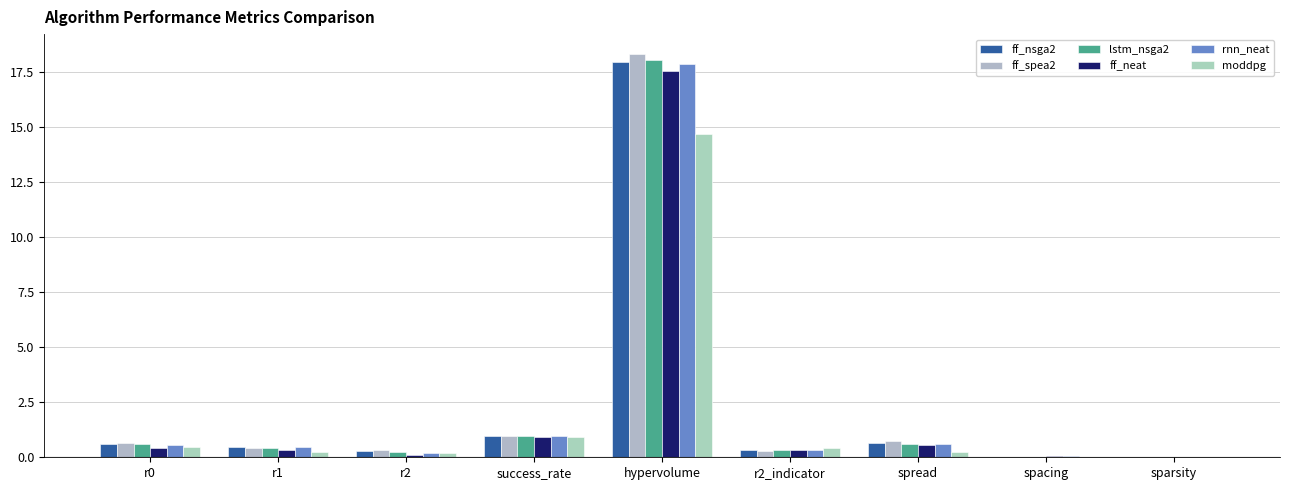

Is it true that ff_neat equals 6.4 at hypervolume?

False